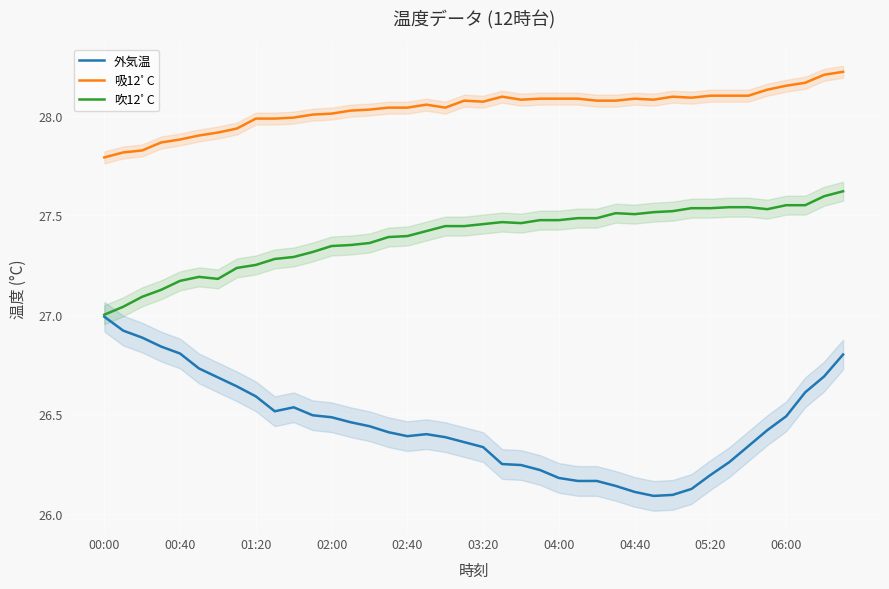

True or false: 吹12ﾟC and 吸12ﾟC cross at least once.

False